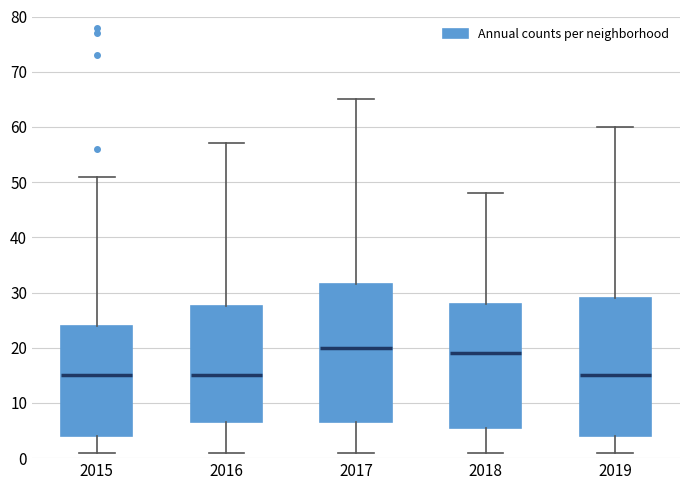

Reading left to right, transcribe this box plot: for each box, give where its median line is, the range the box spans, and where its two whiskers end, as read against the y-axis. The values are not printed on the chart, so give them approximately, as read against the axis.

2015: median 15, box 4 to 24, whiskers 1 to 51
2016: median 15, box 7 to 28, whiskers 1 to 57
2017: median 20, box 7 to 32, whiskers 1 to 65
2018: median 19, box 6 to 28, whiskers 1 to 48
2019: median 15, box 4 to 29, whiskers 1 to 60